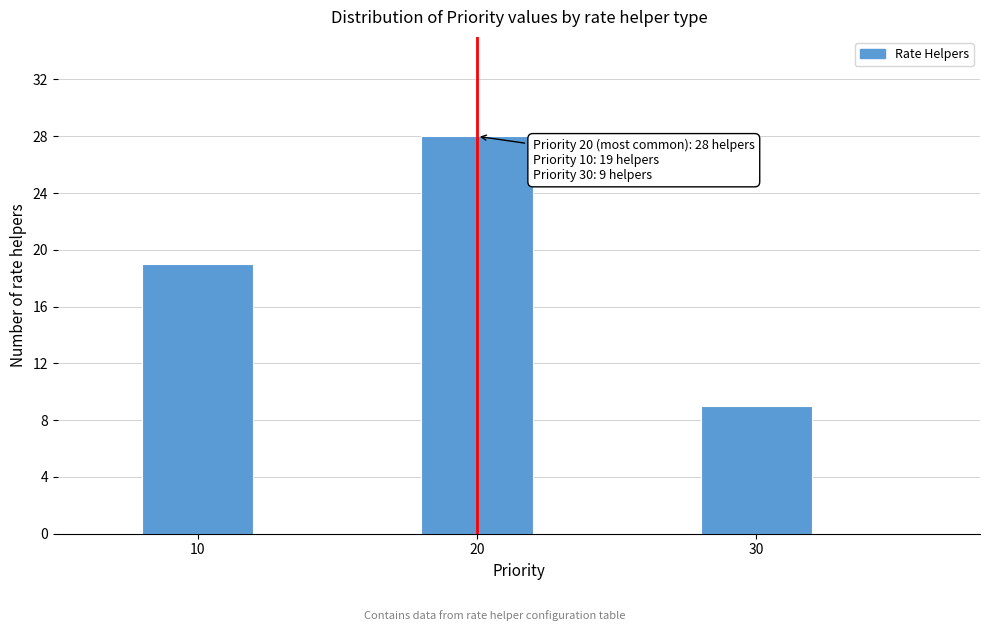

Reading right to left, what are all the values shown in this chart?

30=9	20=28	10=19